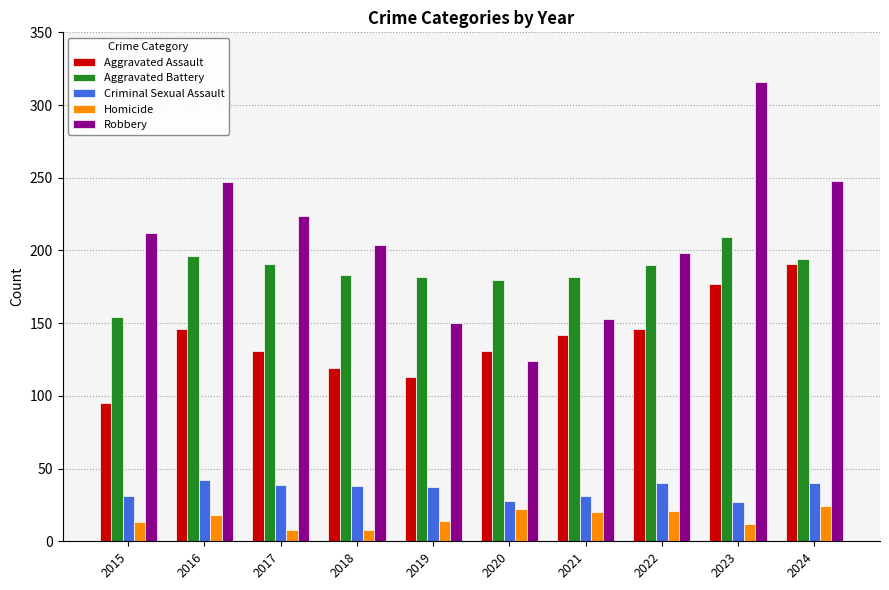

How many values in the Aggravated Battery series are below 190?

5